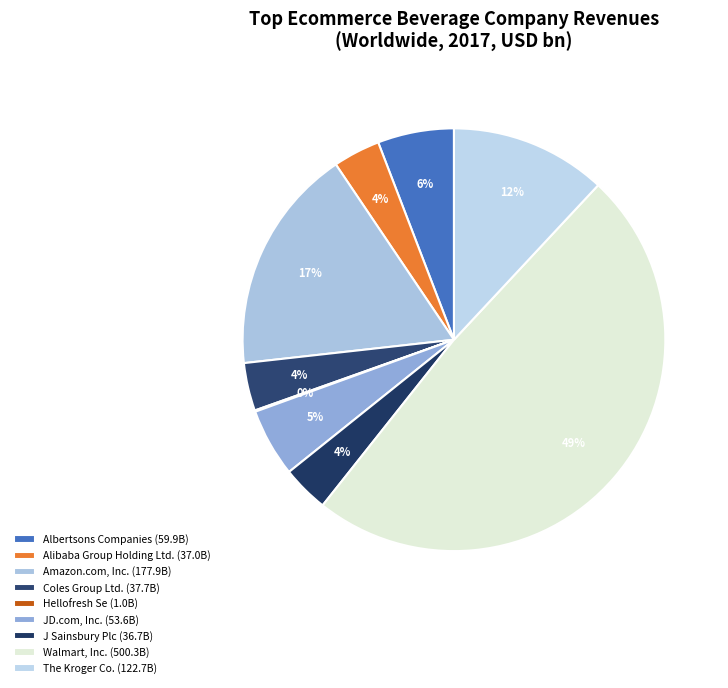

What is the largest slice in the pie chart?

Walmart, Inc.